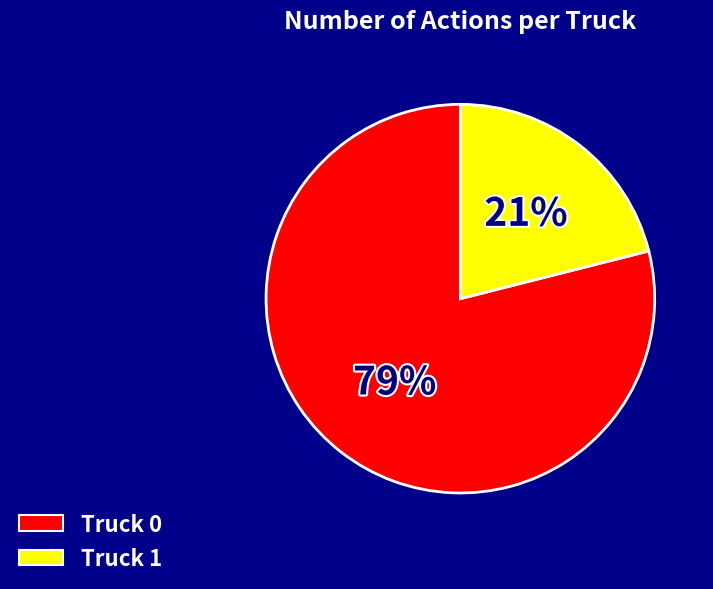

Do Truck 1 and Truck 0 together represent more than half of the pie?

Yes